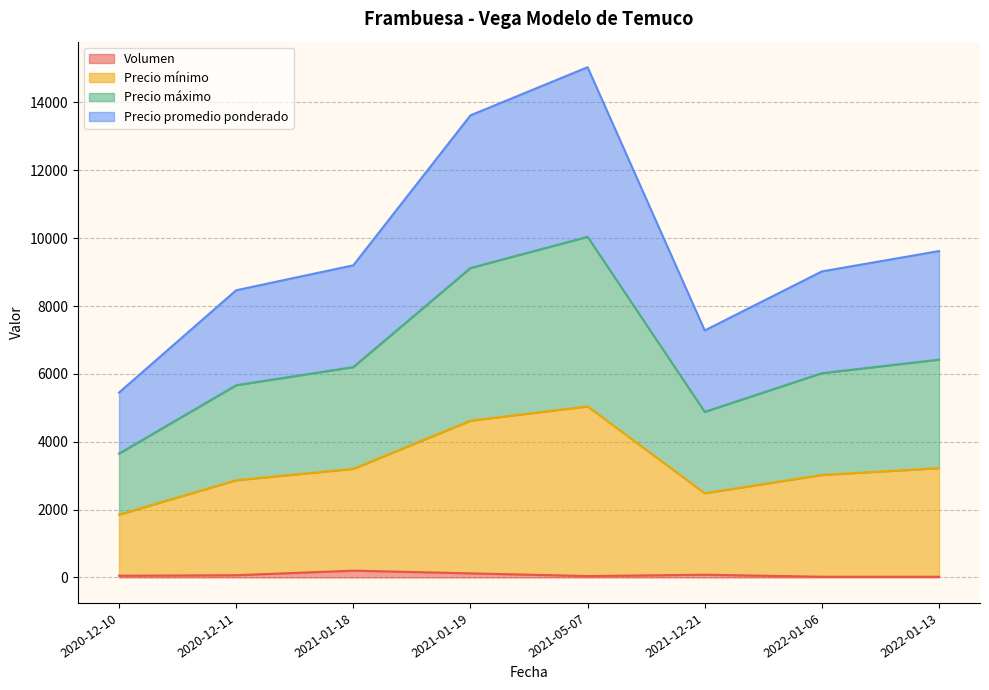

Where is the first local minimum for Precio máximo?

2021-12-21